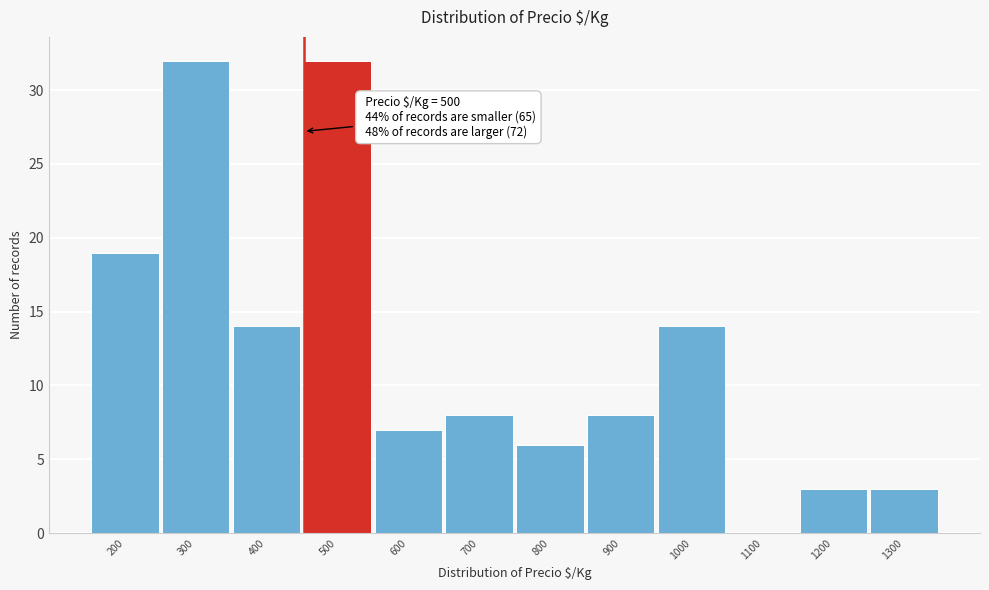

Reading left to right, extract all data points from this chart.

200=19	300=32	400=14	500=32	600=7	700=8	800=6	900=8	1000=14	1100=0	1200=3	1300=3